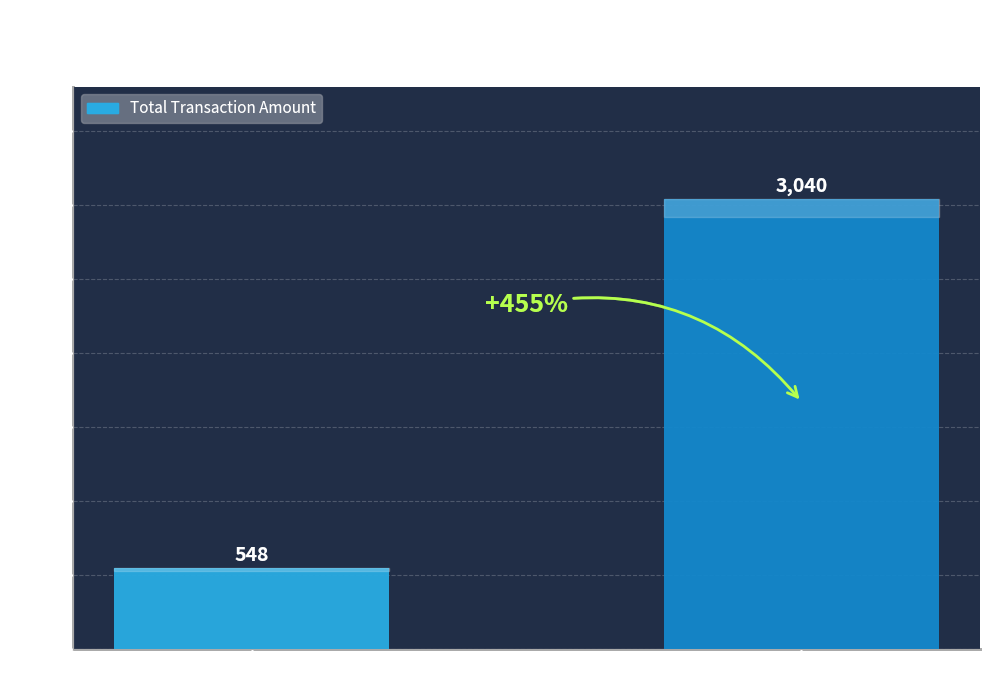

Reading right to left, transcribe all the data shown in this chart.

not in sd=3040	matched=548